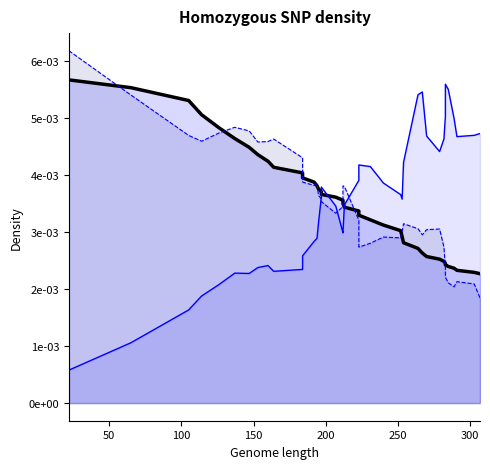

True or false: col_3 line and col_2 line intersect in this chart.

True